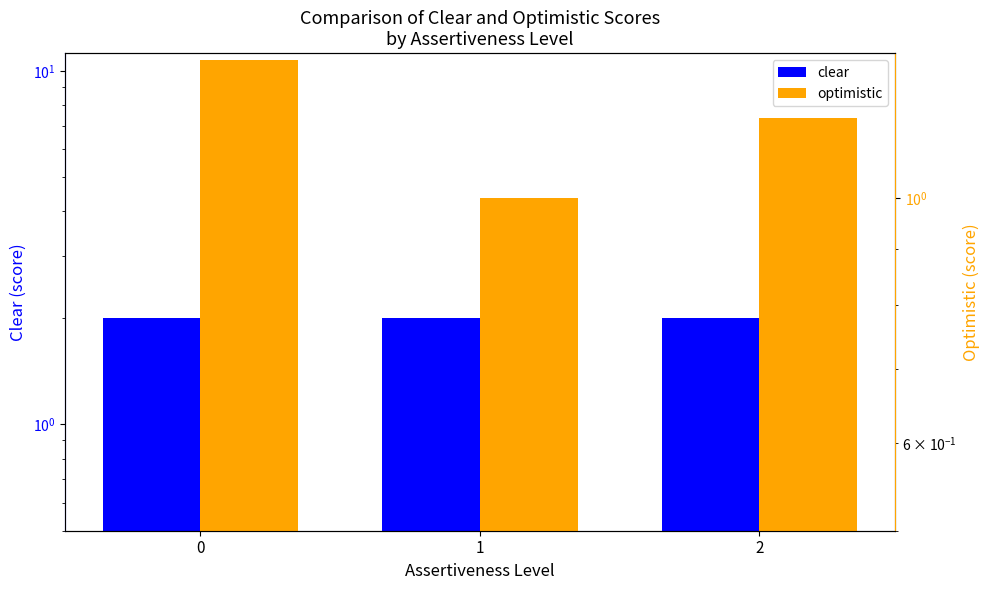

How many groups of bars are there?

3